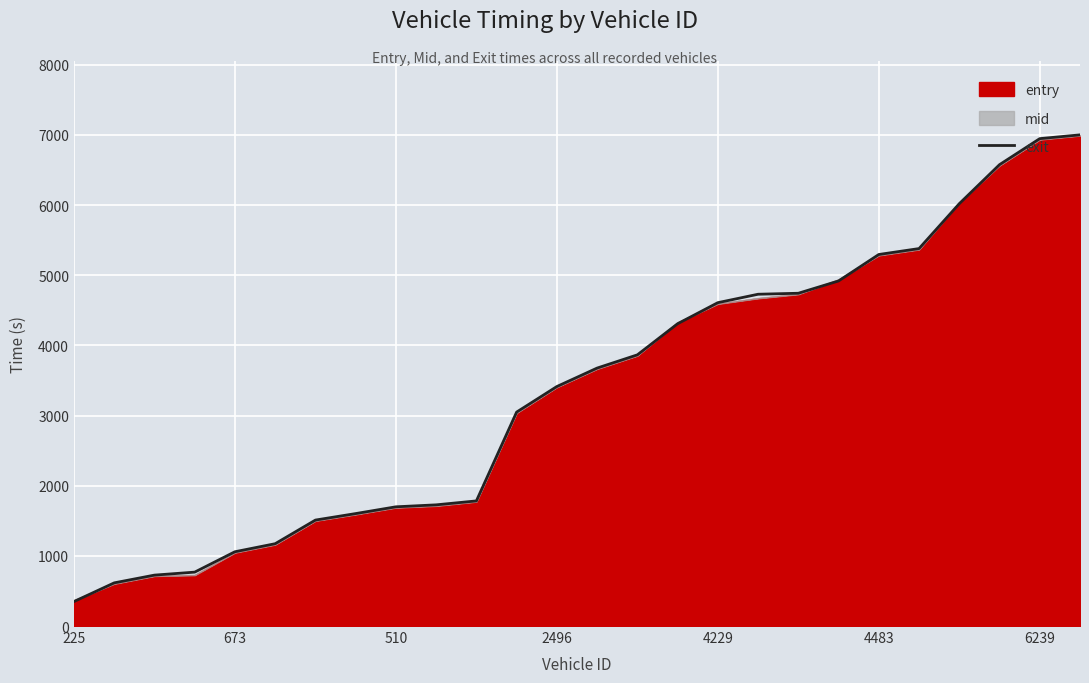

Which label corresponds to the smallest value in the chart?

225